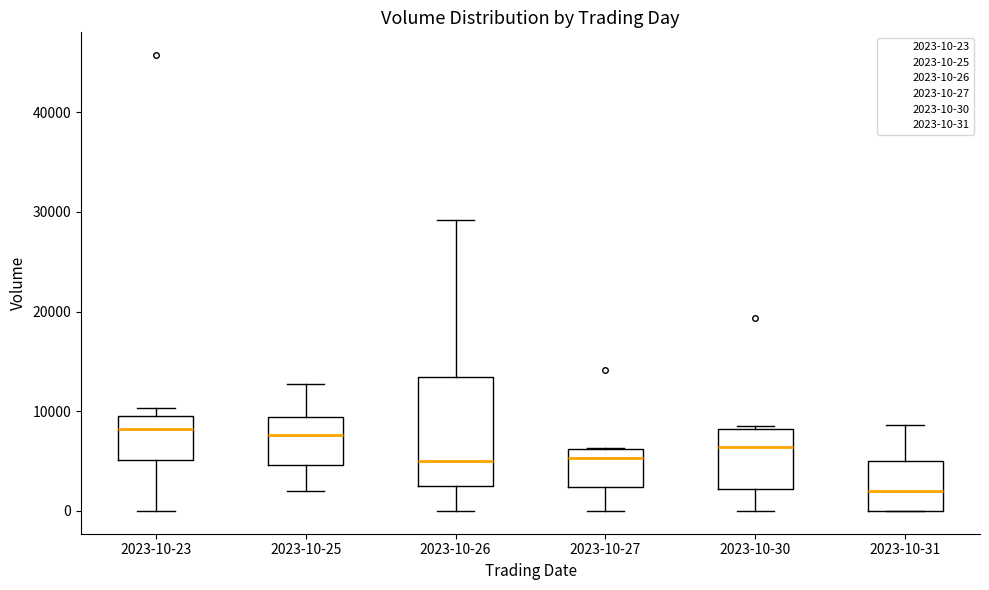

Reading left to right, transcribe this box plot: for each box, give where its median line is, the range the box spans, and where its two whiskers end, as read against the y-axis. The values are not printed on the chart, so give them approximately, as read against the axis.

2023-10-23: median 8000, box 5000 to 10000, whiskers 0 to 10000 (just above the box's upper edge)
2023-10-25: median 8000, box 5000 to 9000, whiskers 2000 to 13000
2023-10-26: median 5000, box 3000 to 13000, whiskers 0 to 29000
2023-10-27: median 5000, box 2000 to 6000, whiskers 0 to 6000
2023-10-30: median 6000, box 2000 to 8000, whiskers 0 to 8000
2023-10-31: median 2000, box 0 to 5000, whiskers 0 to 9000